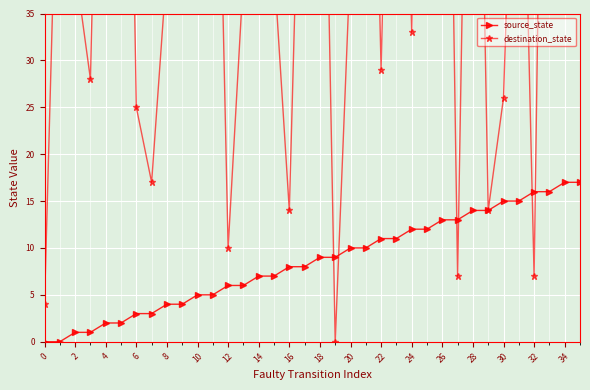

Count the number of data series in this chart.

2